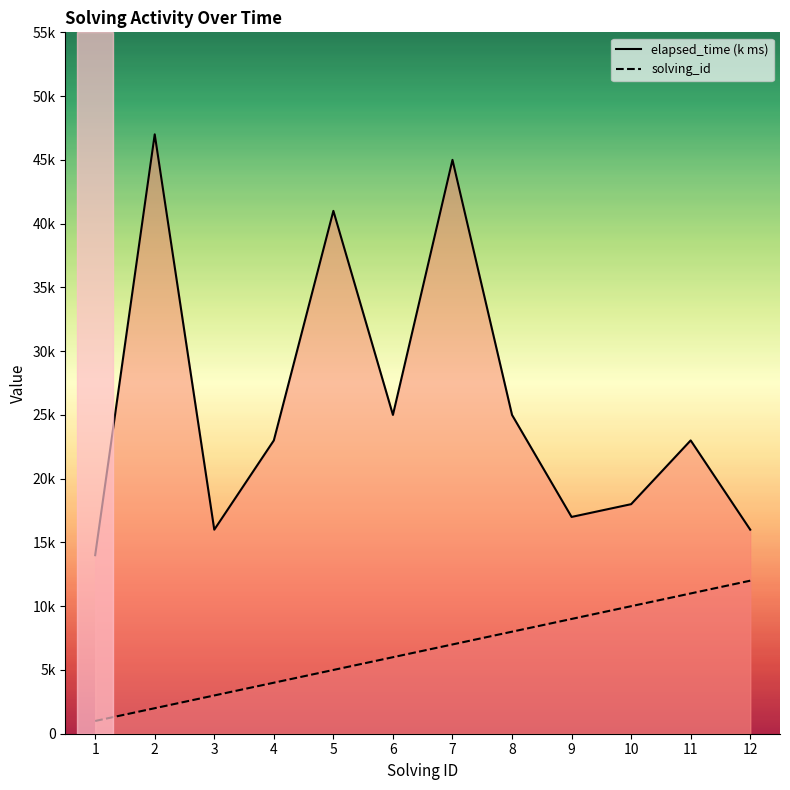

At which label does solving_id reach its minimum?

1